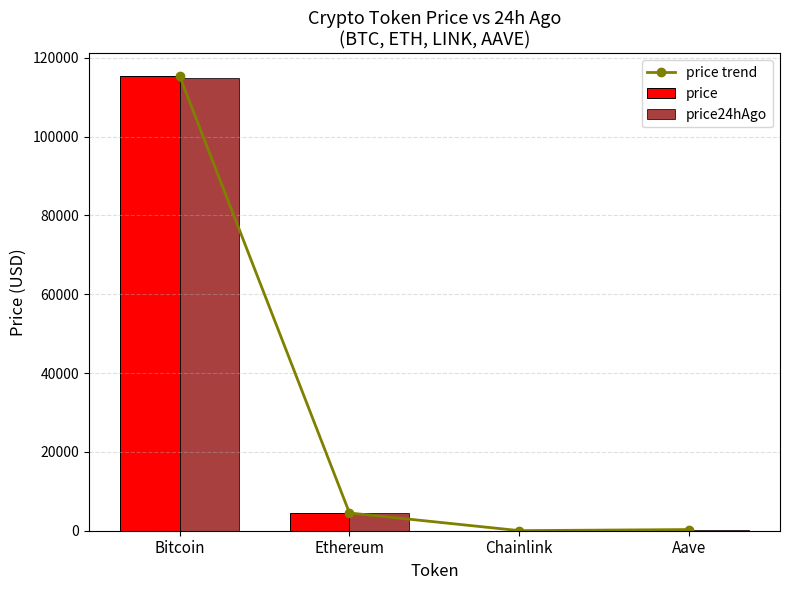

What position from the left is Aave?

4